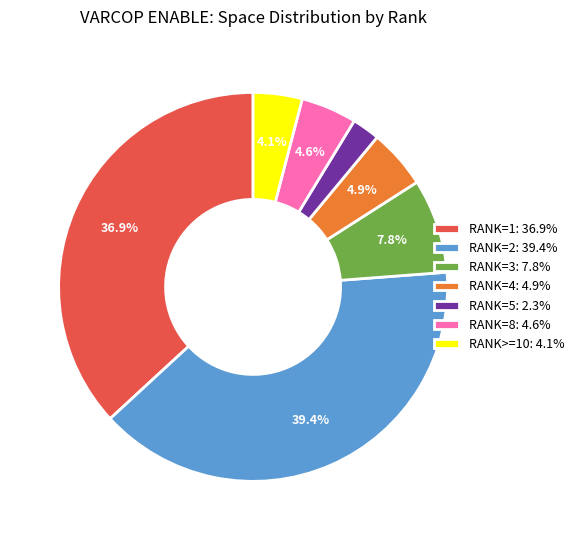

Which has a higher value, RANK=8: 4.6% or RANK=2: 39.4%?

RANK=2: 39.4%